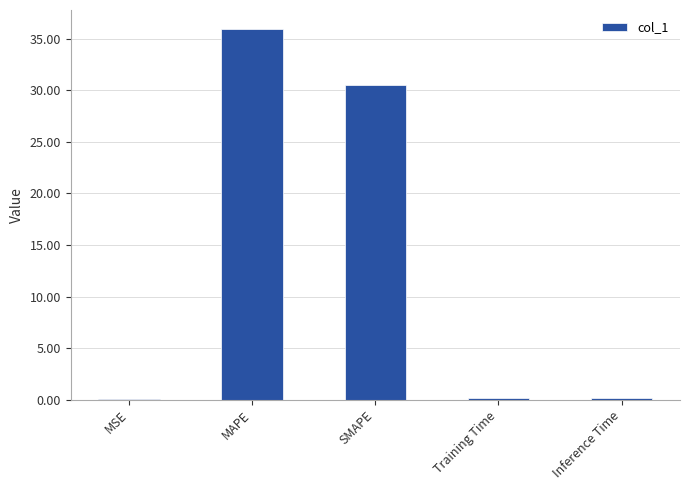

Where is the data nearest to the value 18?

SMAPE